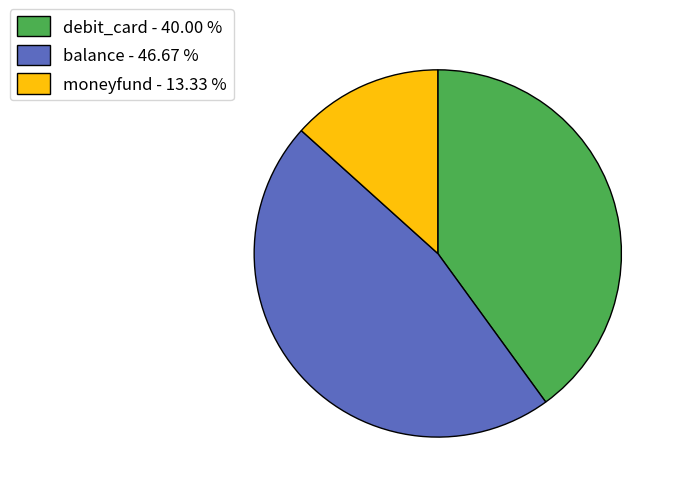

True or false: balance accounts for 47% of the total.

True